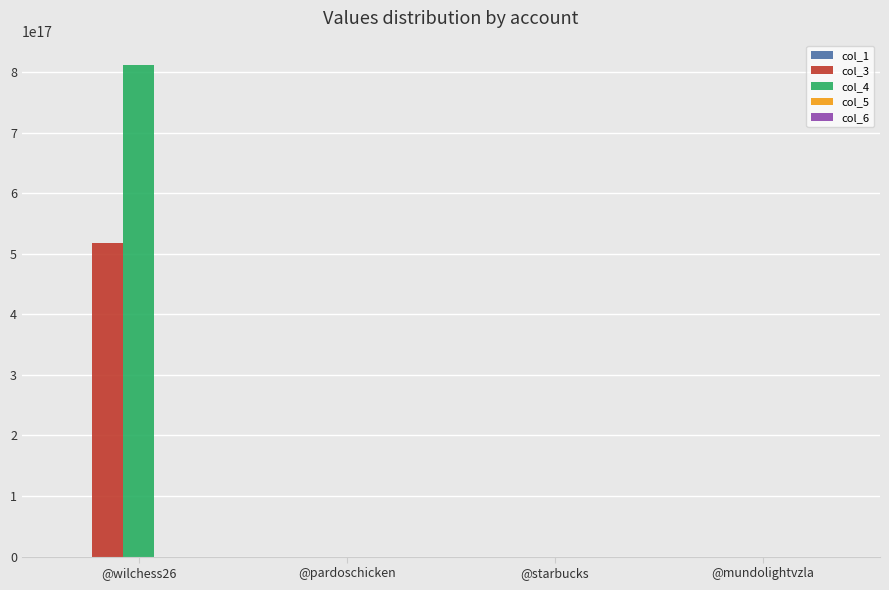

Which series has the largest total across all categories?

col_4